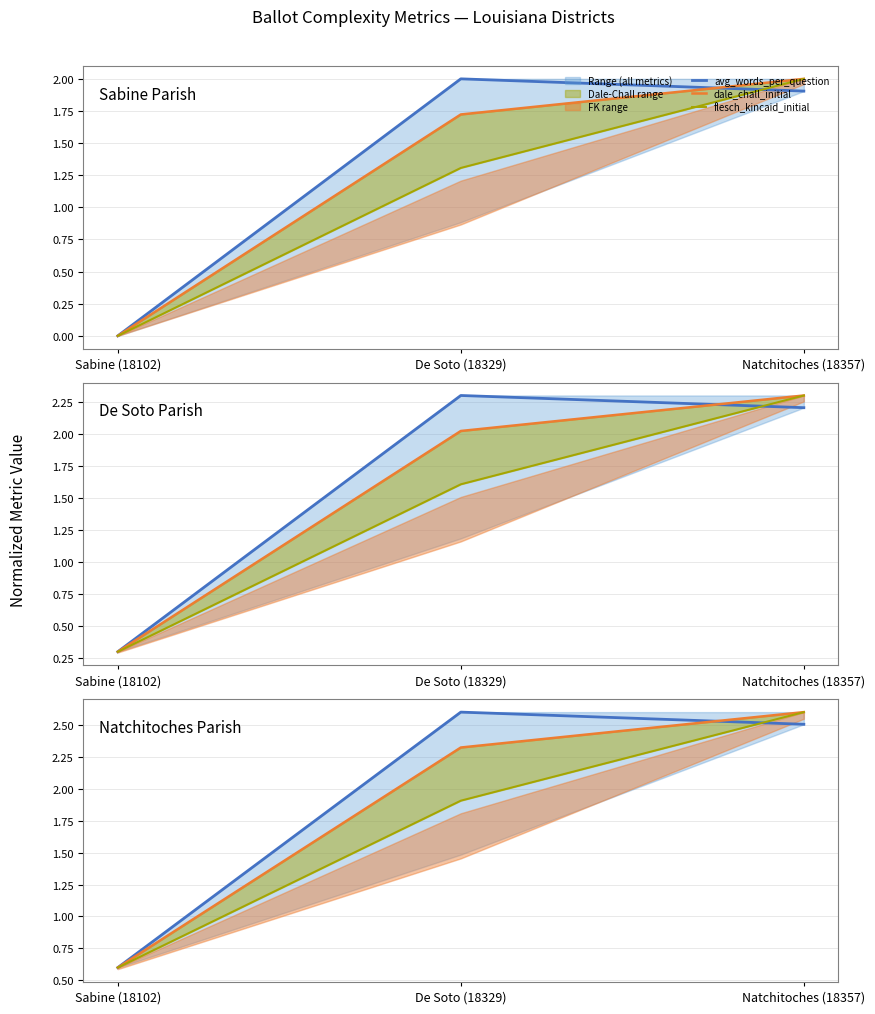

The value of dale_chall_initial at Natchitoches (18357) is 0.6. True or false?

False